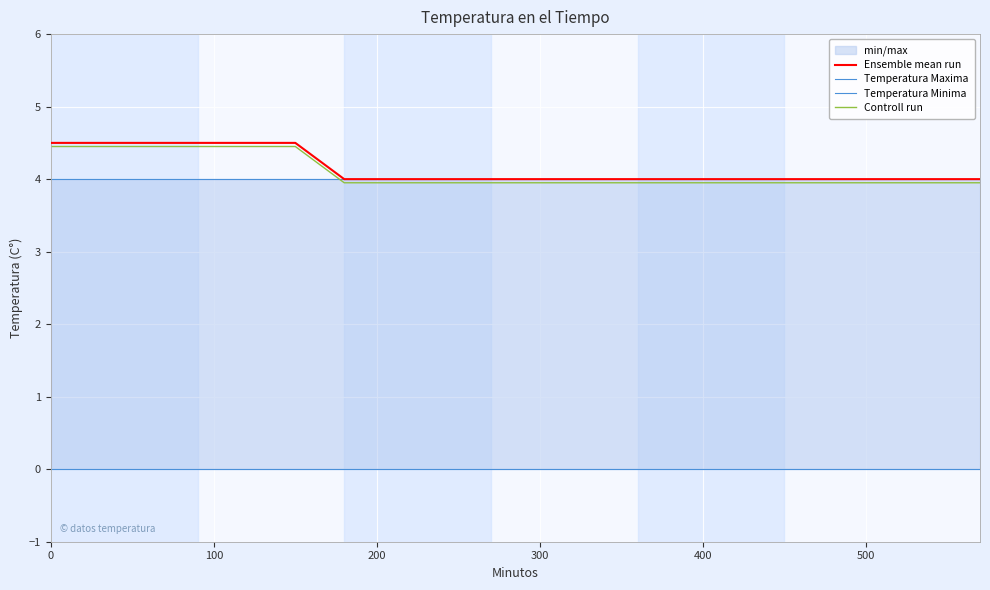

Is it true that Ensemble mean run equals 1.4 at 0?

False